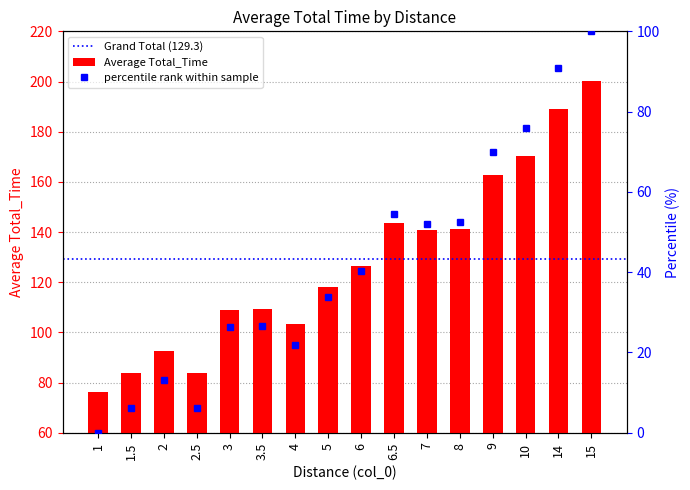

What is the difference between the second highest and minimum values?

112.7